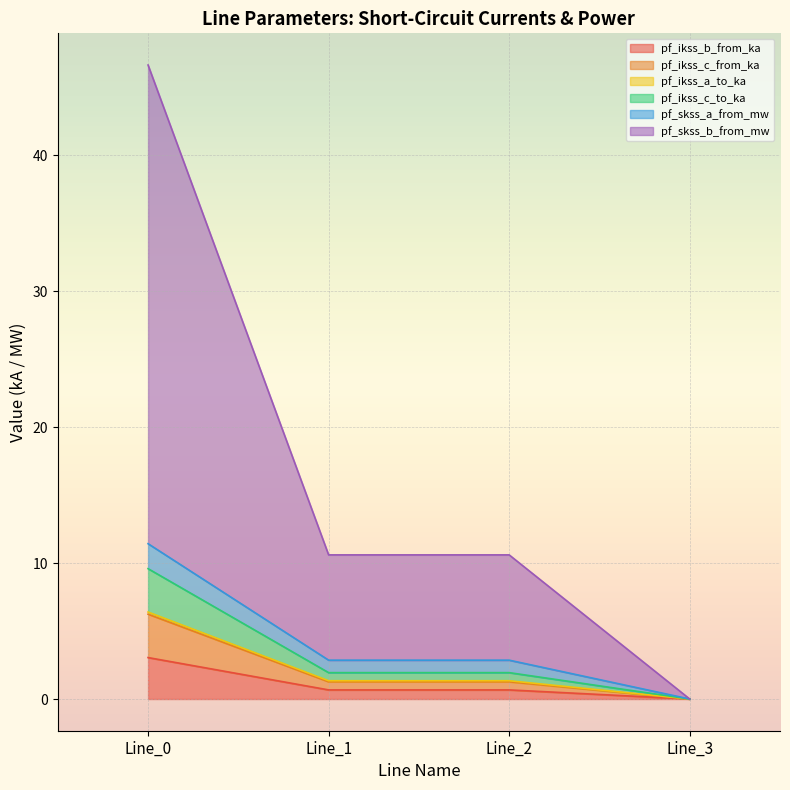

True or false: pf_ikss_b_from_ka has more than 1 points higher than both neighbors.

False